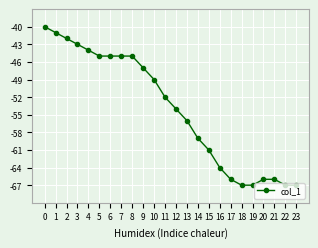

How many series are shown in this chart?

1